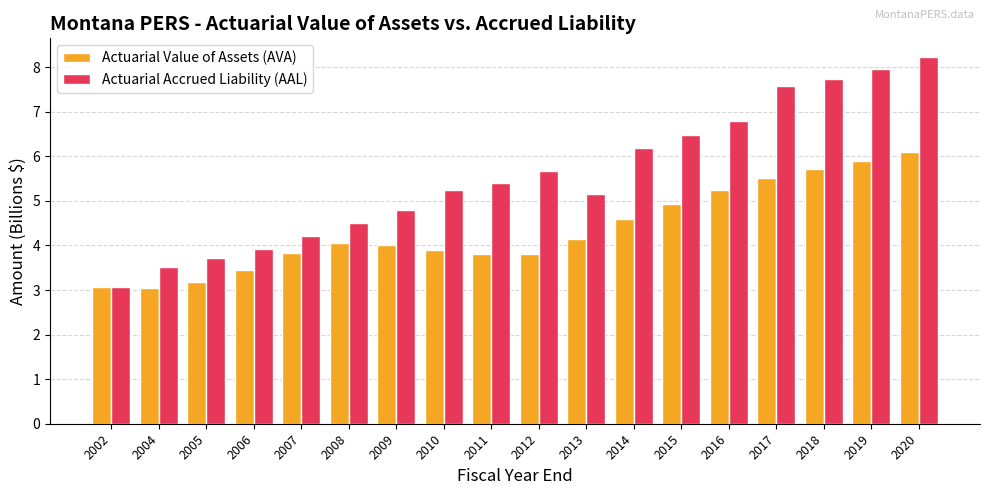

How many values in the Actuarial Accrued Liability (AAL) series are below 5?

7